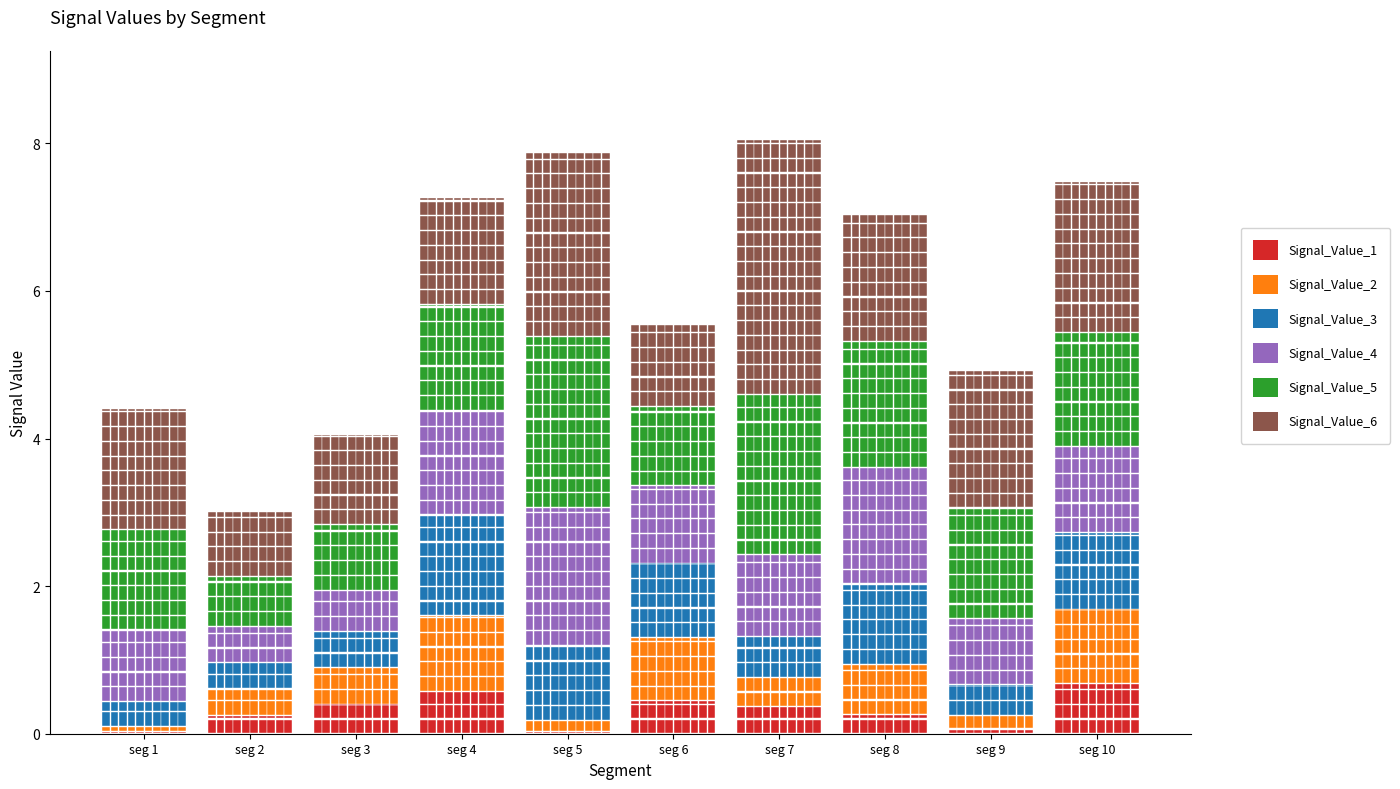

What is the difference between the maximum and minimum values in the Signal_Value_4 series?

1.4